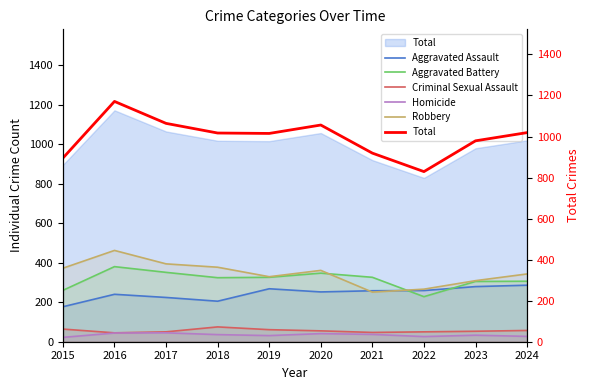

What value does the Aggravated Battery series have at 2021?

326